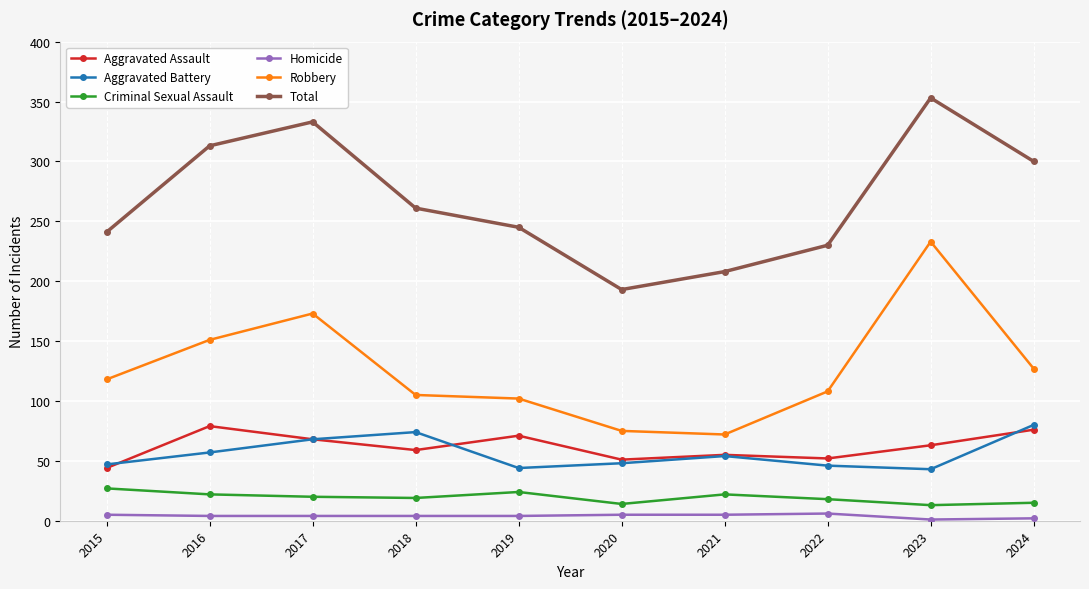

What is the highest value of the Criminal Sexual Assault series?

27